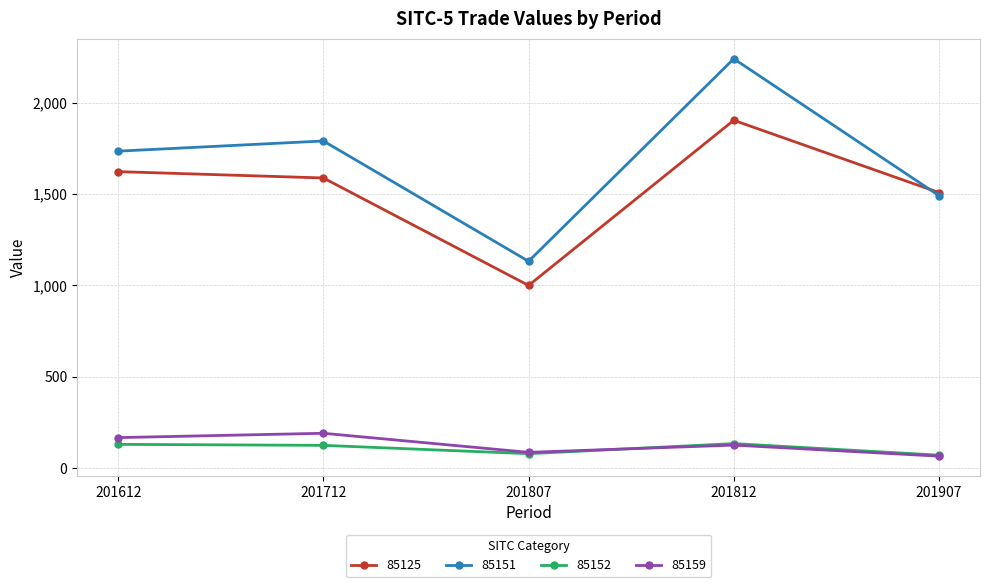

What is the greatest value displayed?

2240.0